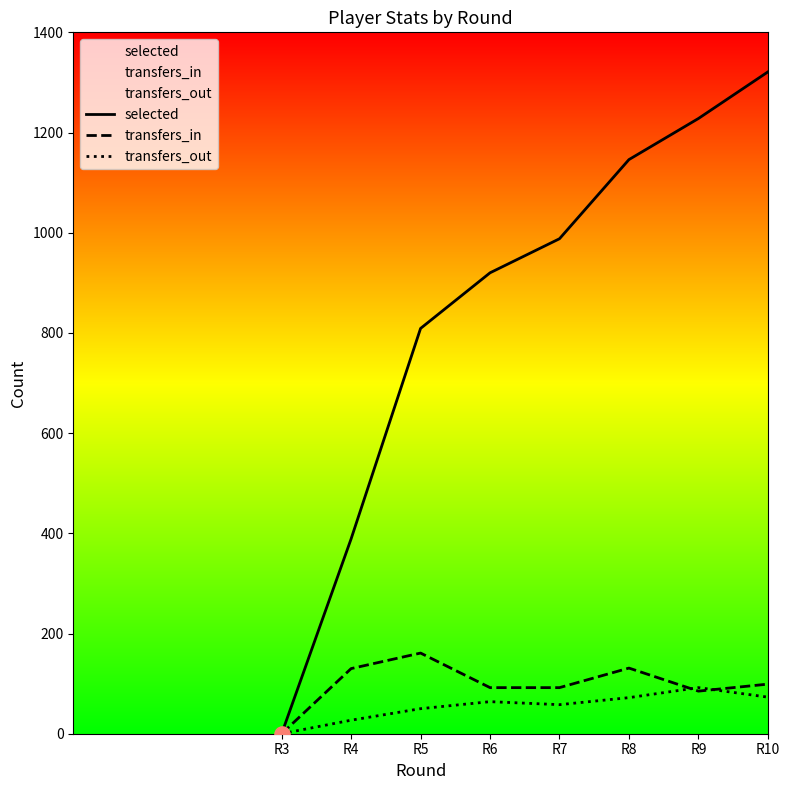

What is the total value across all series at R7?

1138